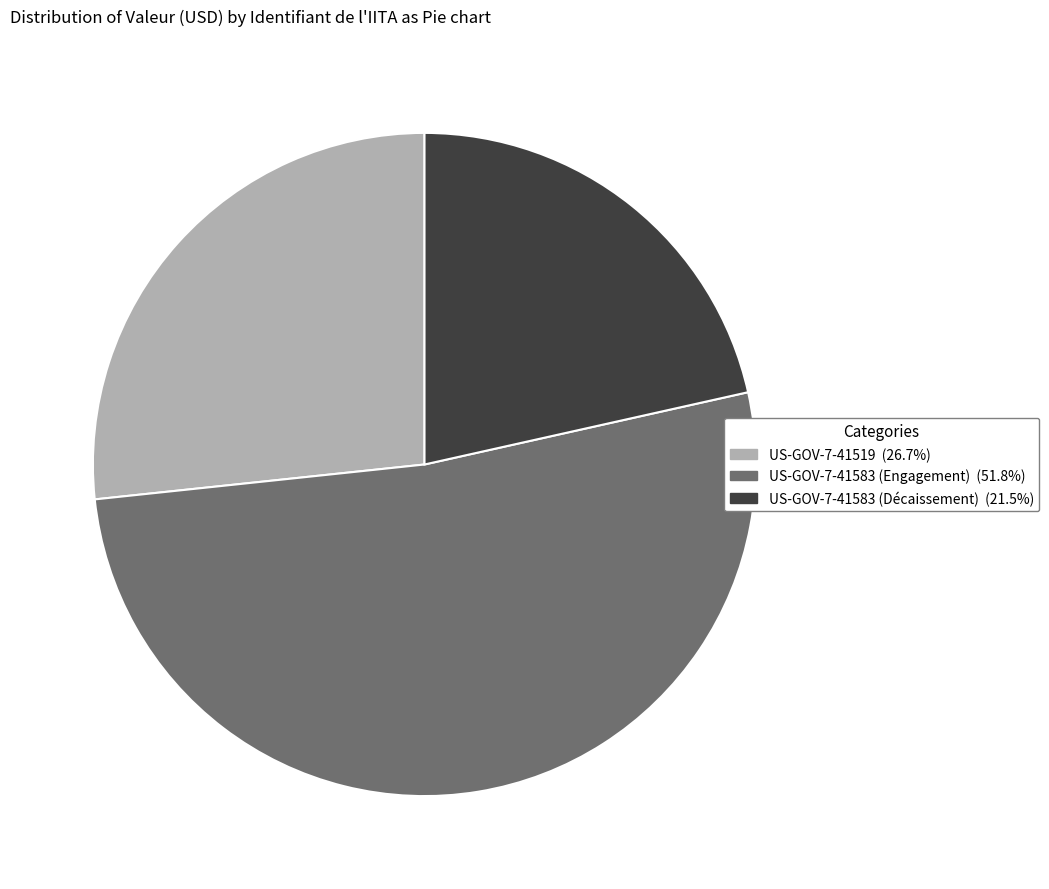

Does US-GOV-7-41519 (26.7%) represent more than half of the total?

No